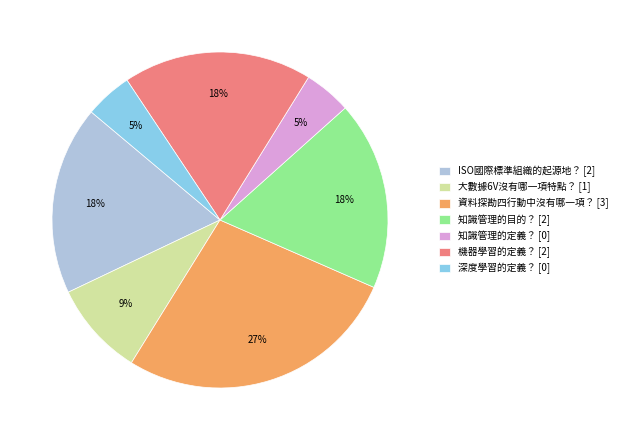

True or false: 深度學習的定義？ accounts for 14% of the total.

False